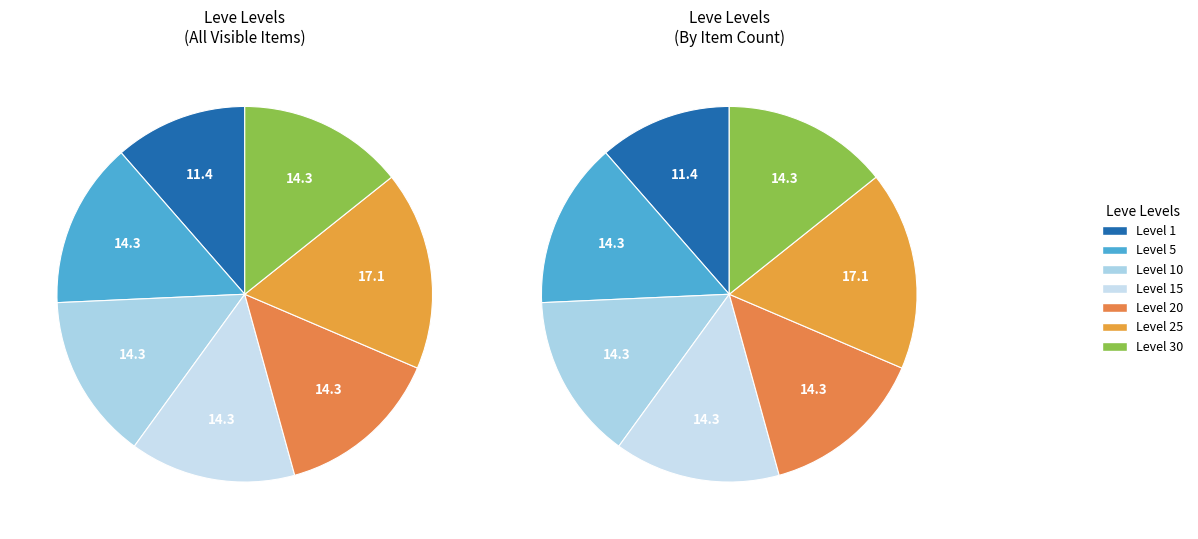

Approximately how many times larger is the value at Level 30 compared to Level 1?

1.2